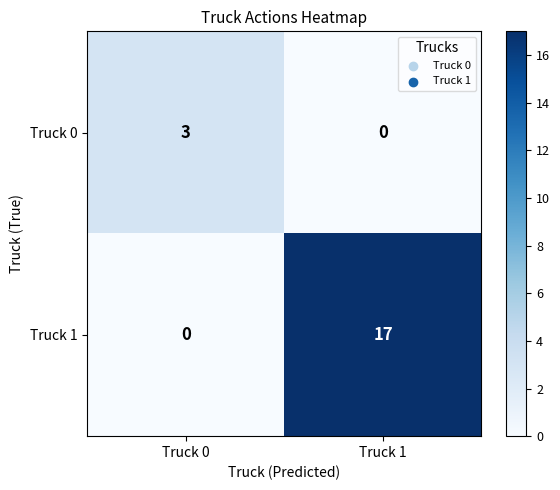

Which series changed the most between Truck 0 and Truck 1?

Truck 1